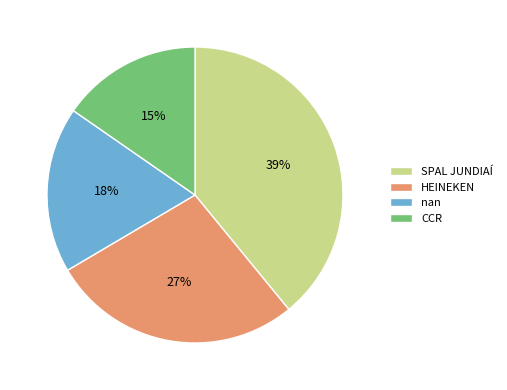

Is the sum of nan and HEINEKEN greater than half?

No